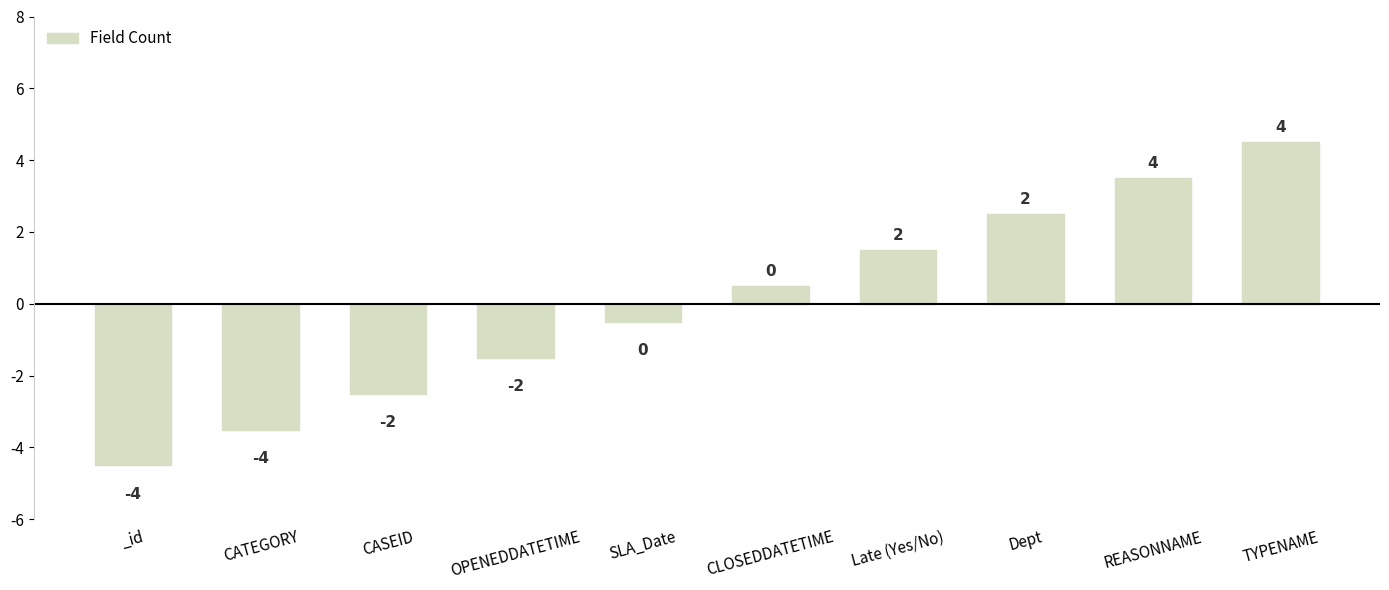

Does the chart contain any negative values?

Yes